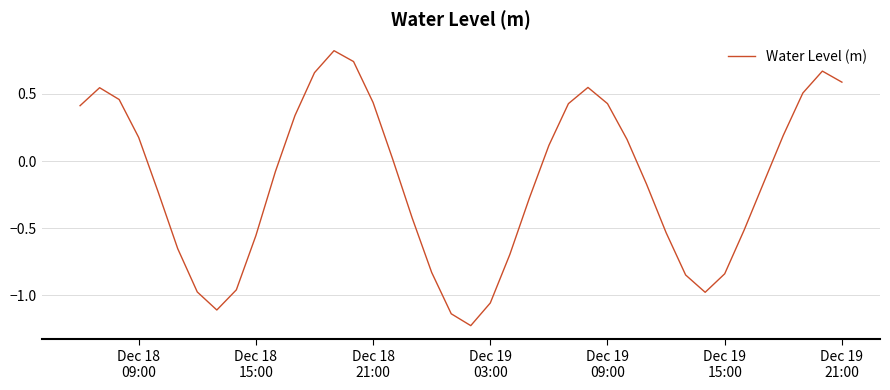

What is the maximum value shown in the chart?

0.8